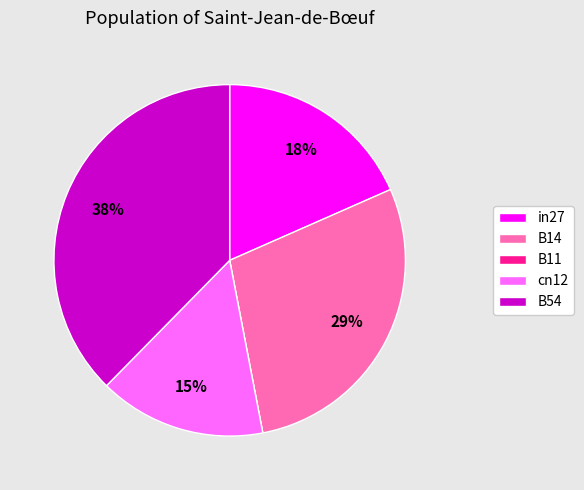

Does any single category account for the majority?

No